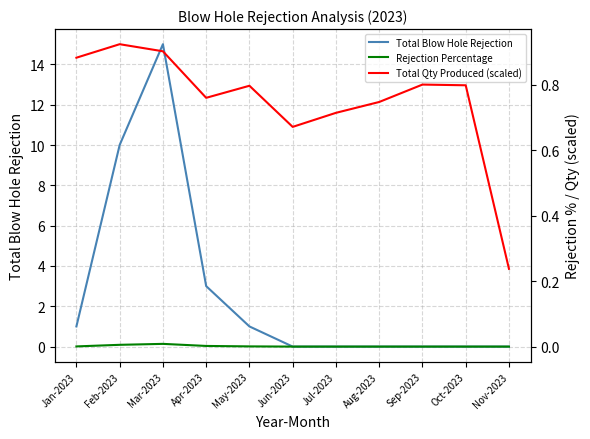

Which category has the highest value across all series?

Mar-2023